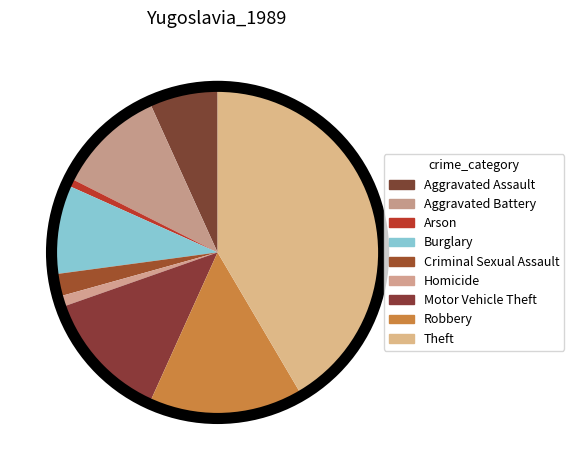

How many segments does this pie chart have?

9